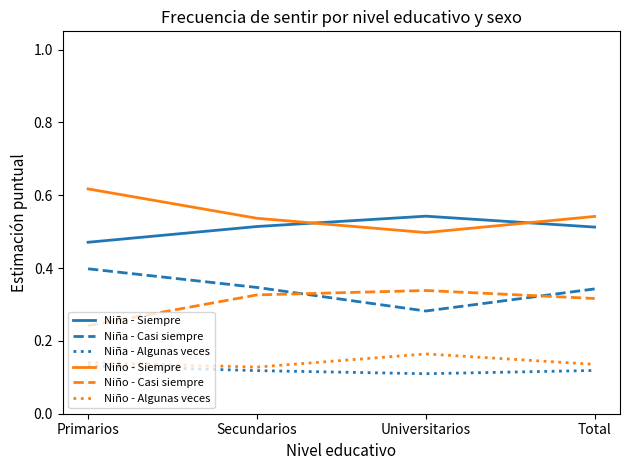

True or false: Niña - Siempre and Niña - Casi siempre cross at least once.

False